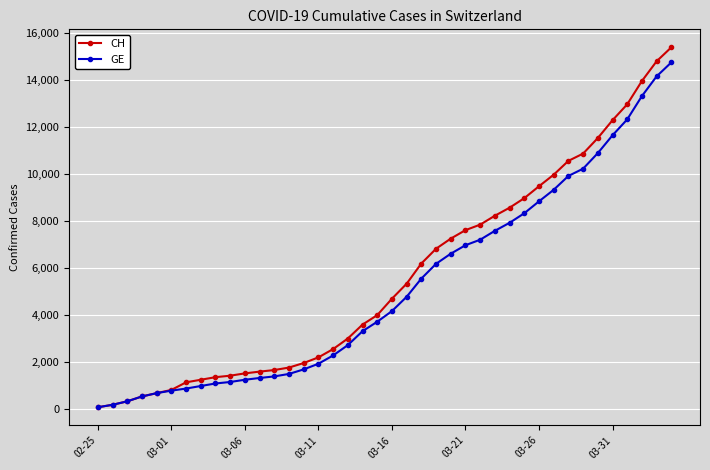

What is the maximum value for CH?

15390